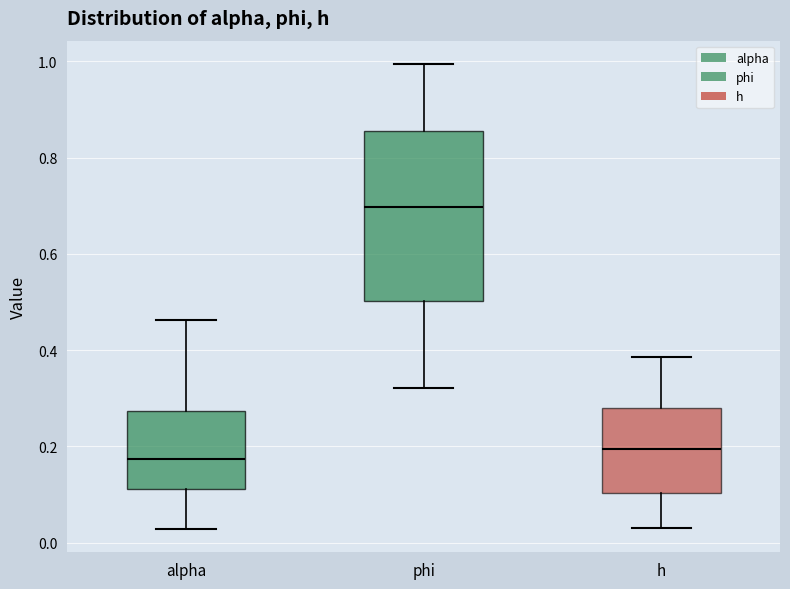

Which box is the tallest, from its lower edge to its upper edge?

phi